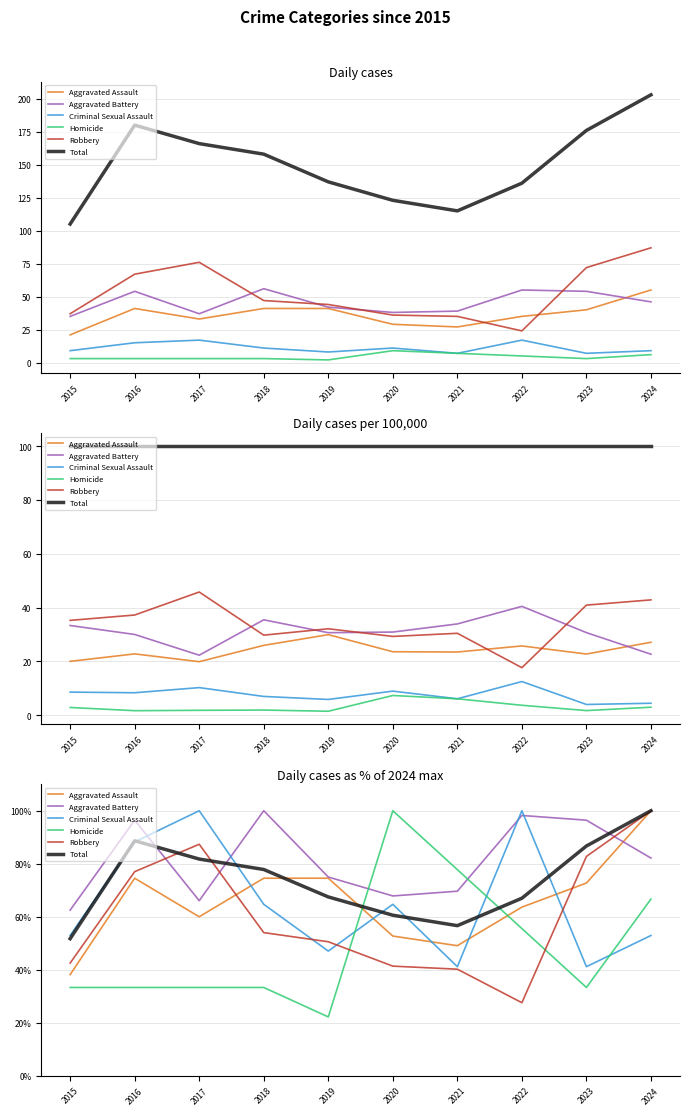

Which category has the highest value in the Criminal Sexual Assault series?

2017